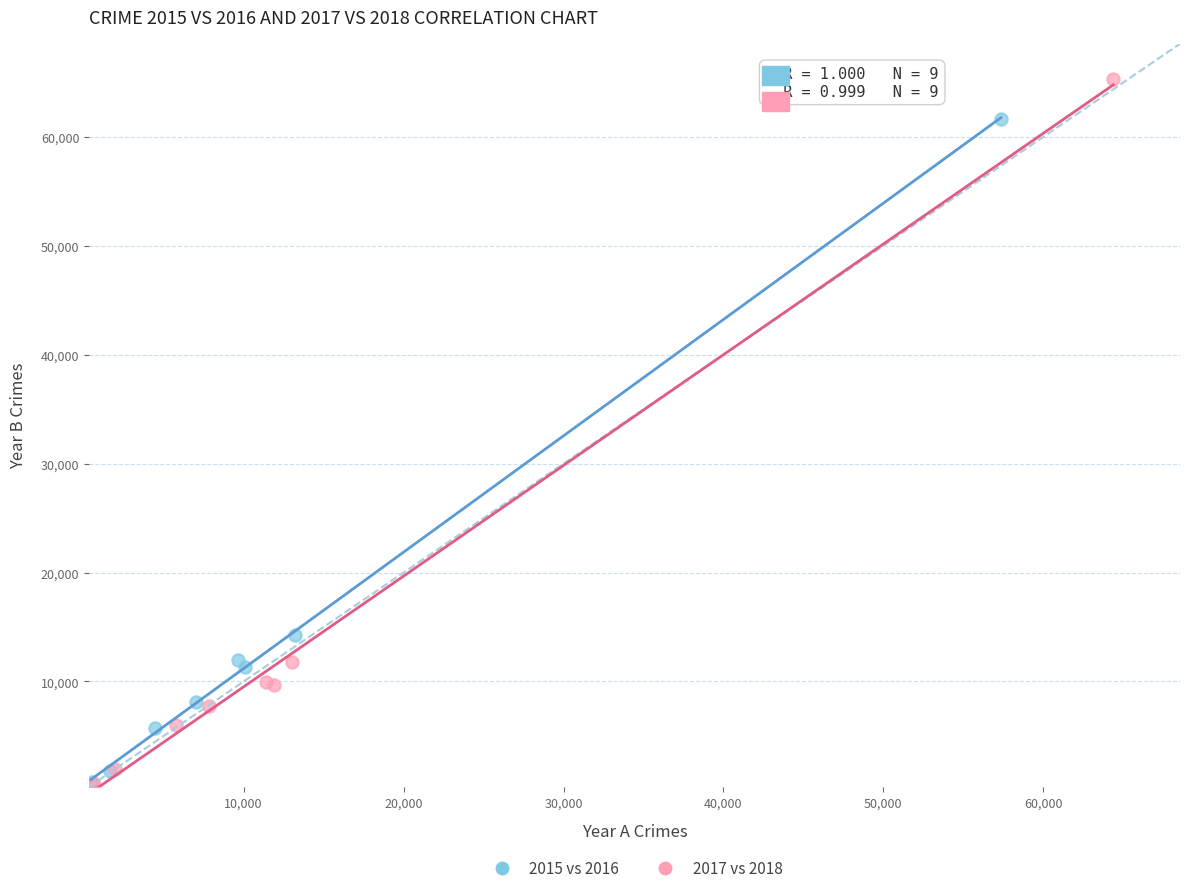

What are all the series names shown in the legend?

2015 vs 2016, 2017 vs 2018